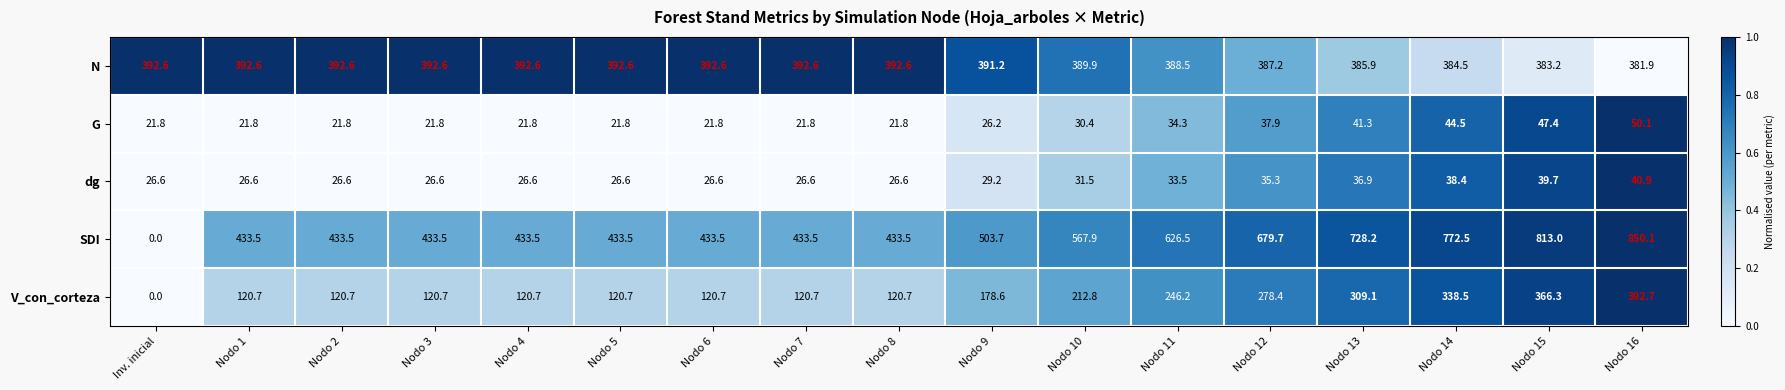

At which category is the sum across all series the highest?

Nodo 16